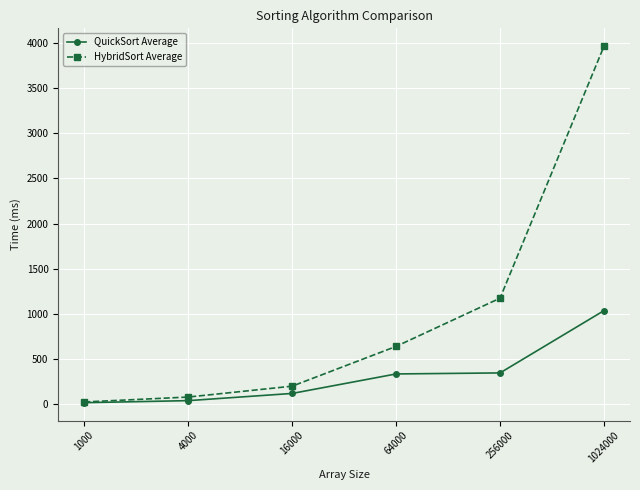

At which label does HybridSort Average first exceed 640?

64000